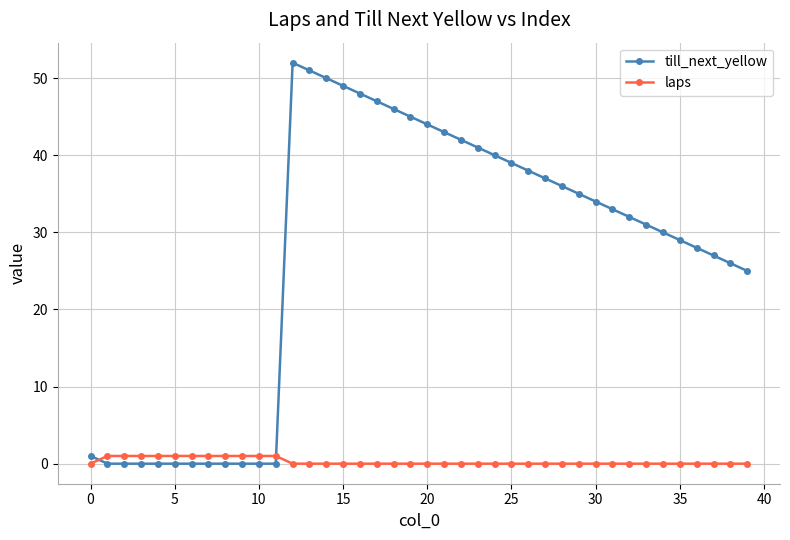

Which series has the largest total across all categories?

till_next_yellow